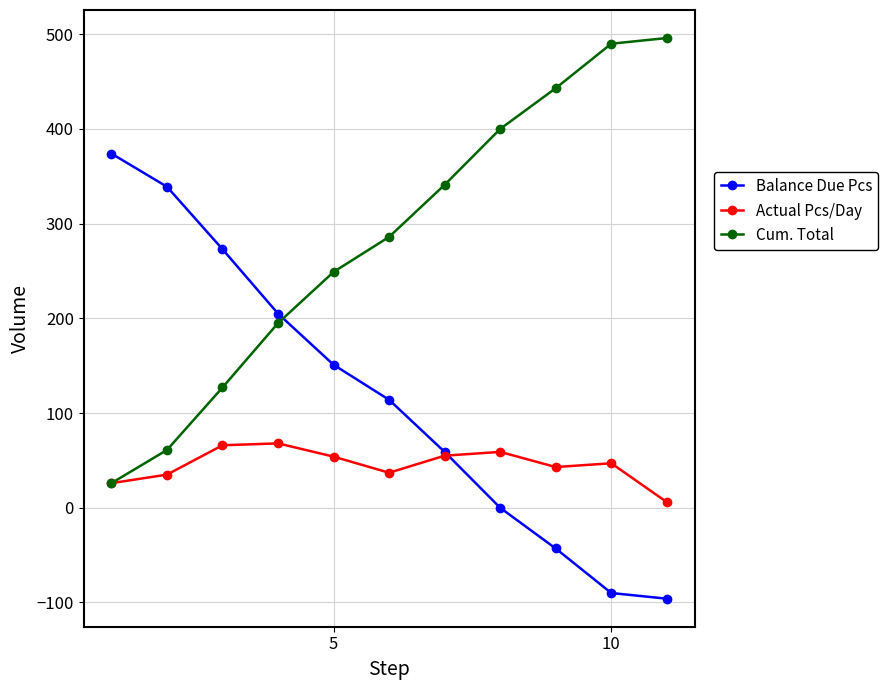

Which series has the largest total across all categories?

Cum. Total